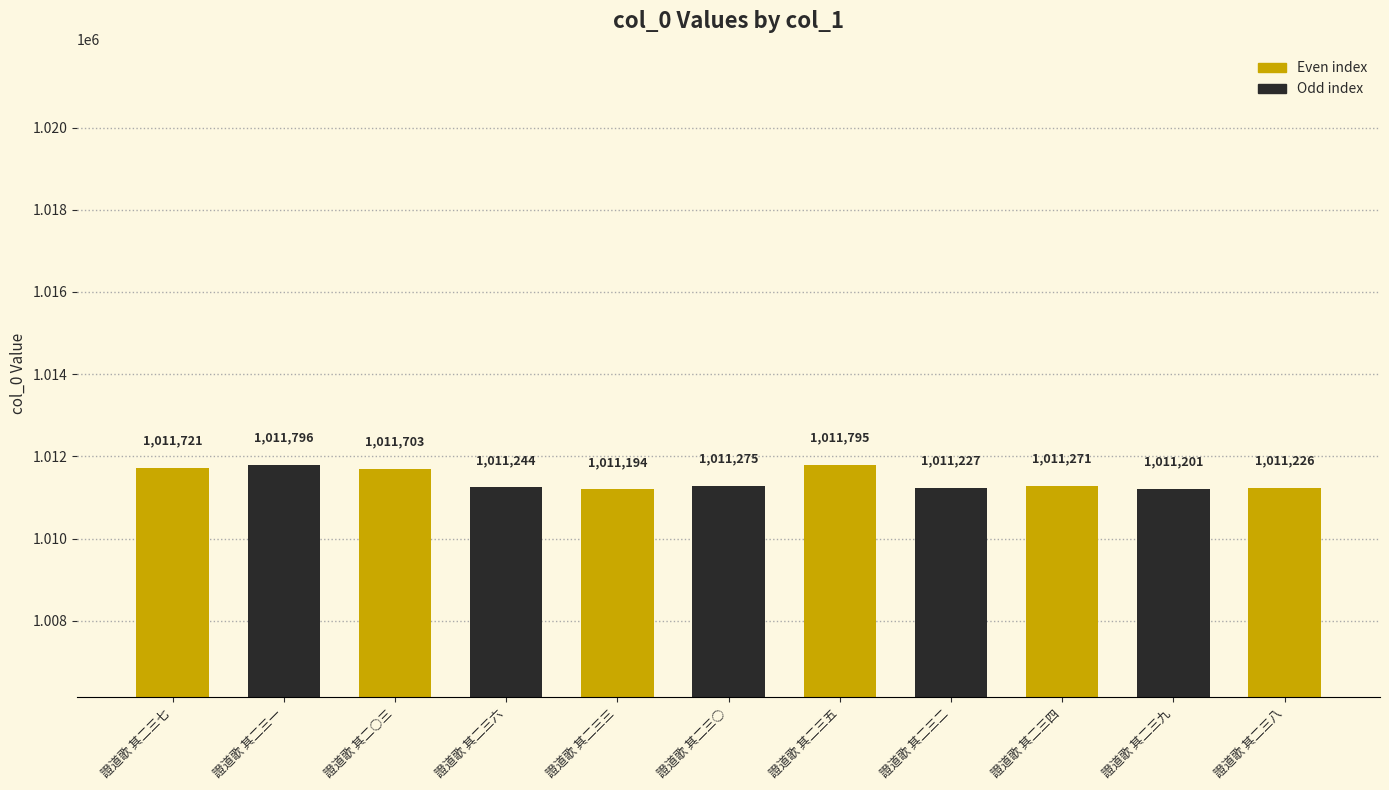

Reading left to right, extract all data points from this chart.

證道歌 其二三七=1011721	證道歌 其二三一=1011796	證道歌 其二○三=1011703	證道歌 其二三六=1011244	證道歌 其二三三=1011194	證道歌 其二三○=1011275	證道歌 其二三五=1011795	證道歌 其二三二=1011227	證道歌 其二三四=1011271	證道歌 其二三九=1011201	證道歌 其二三八=1011226